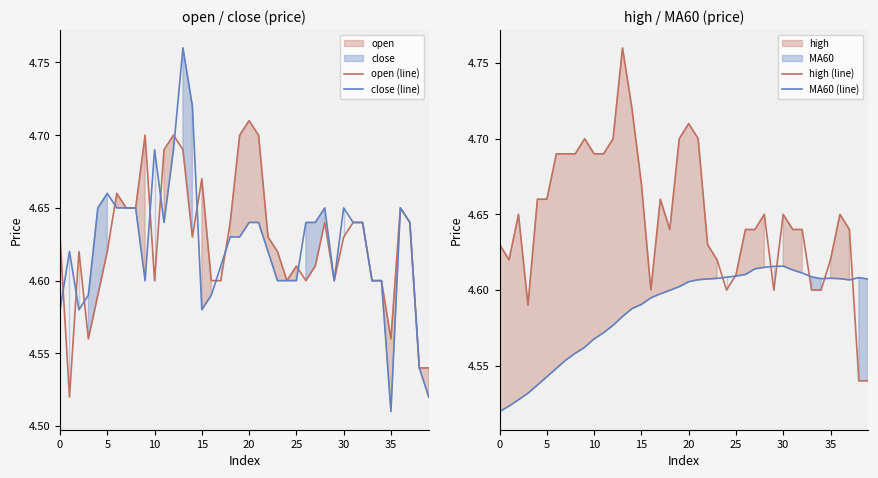

Which category has the lowest value in the close (line) series?

35